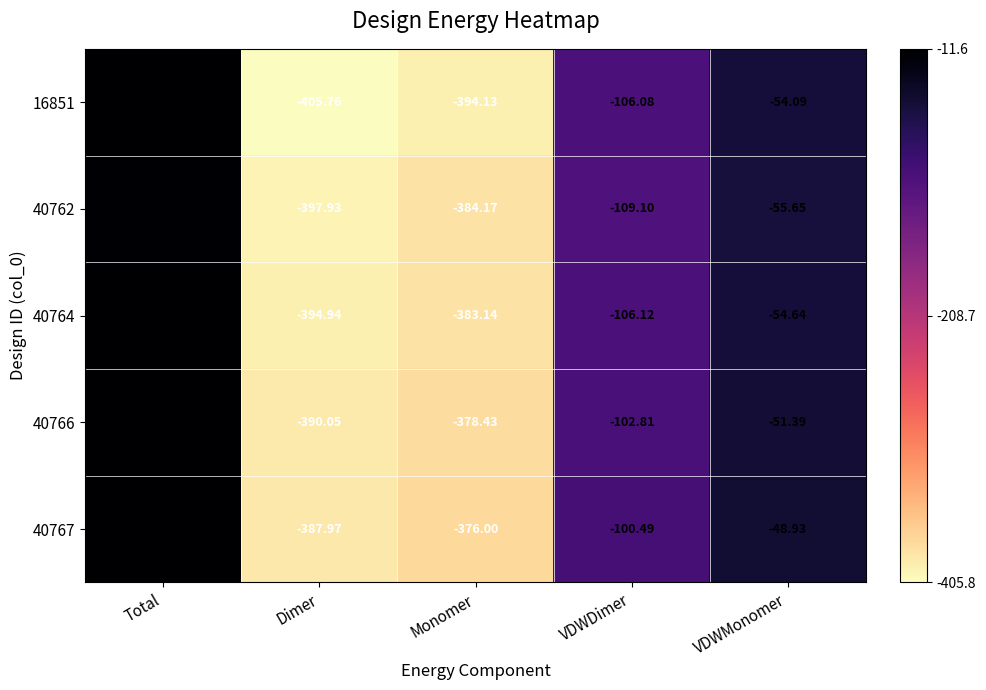

At which category is the sum across all series the highest?

Total